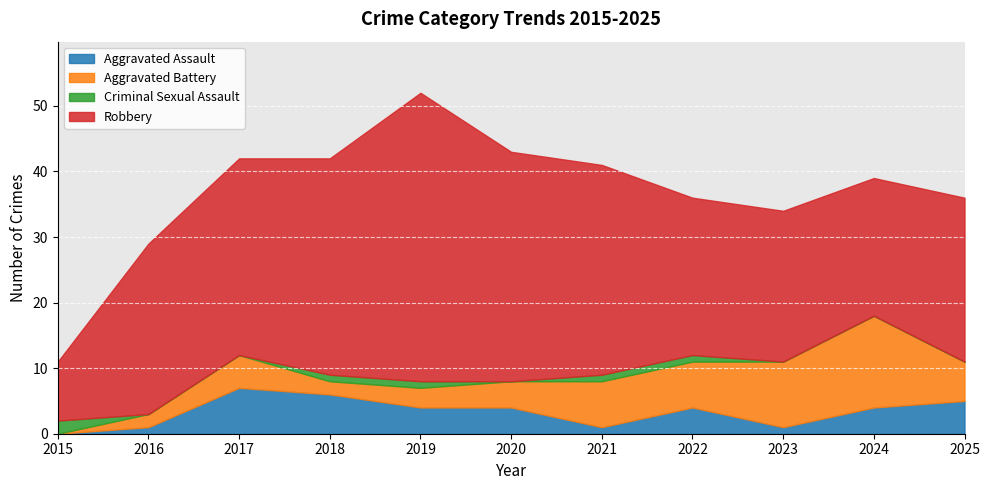

At how many categories does at least one series exceed 11?

10